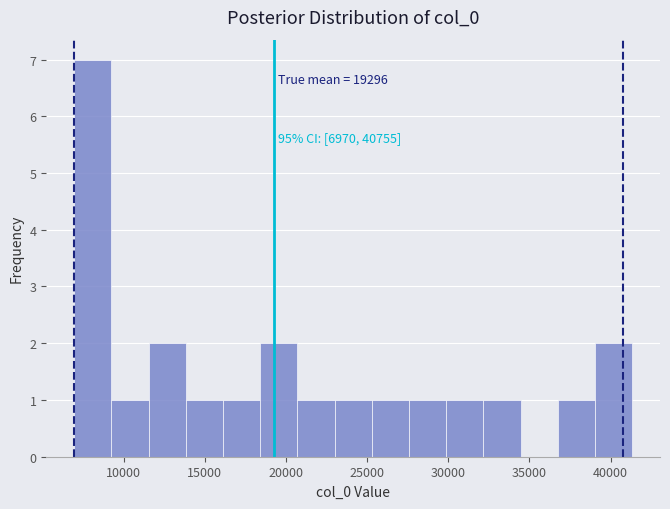

Over which range of the x-axis is the bar tallest?

7000 to 9500